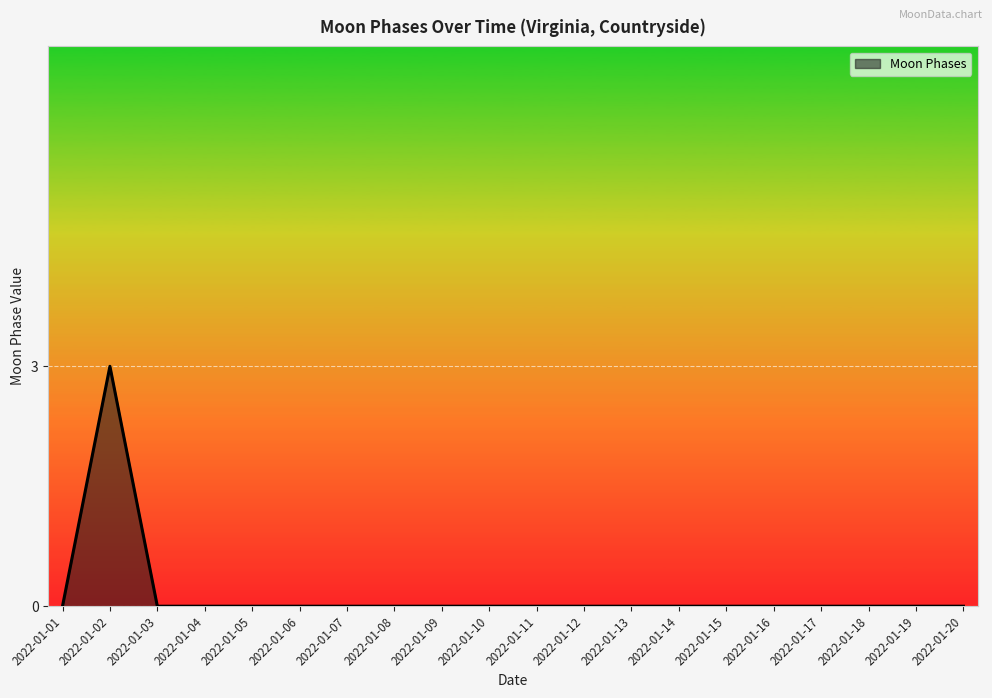

Where is the first local maximum?

2022-01-02